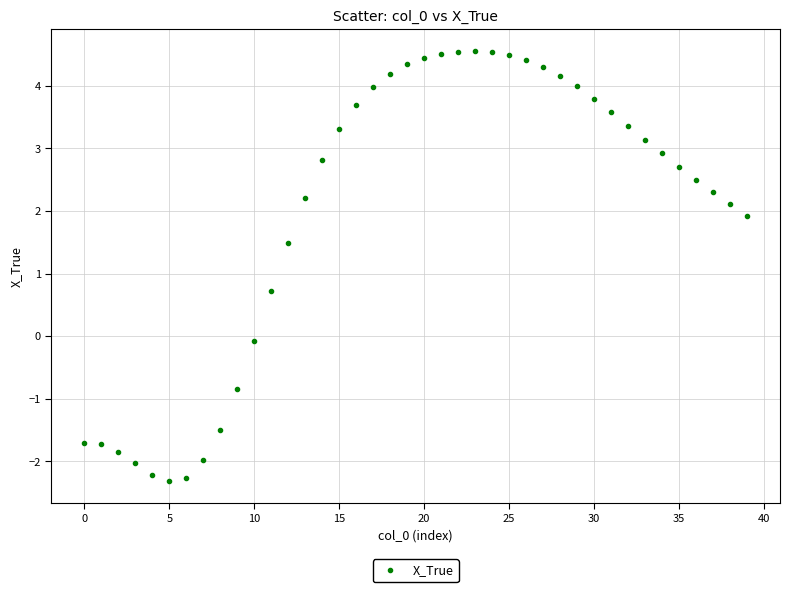

What Y value in the scatter plot is closest to 1?

0.7